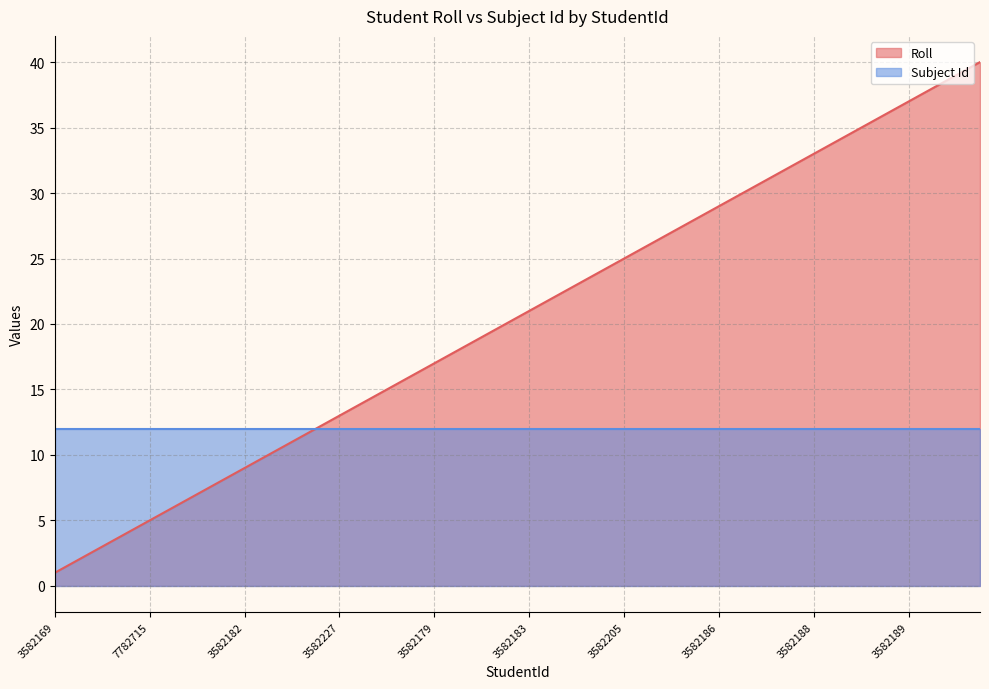

Rank the series by their average value, from highest to lowest.

Roll, Subject Id